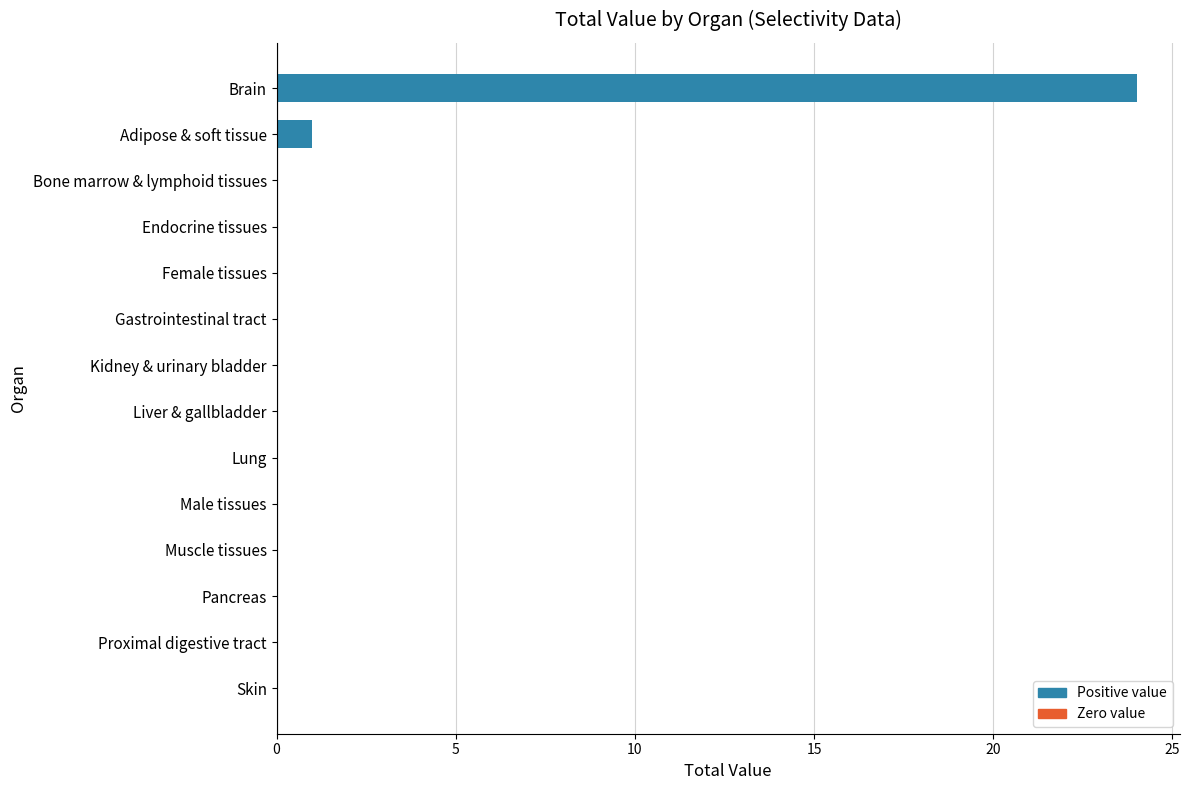

What is the sum of all values?

25